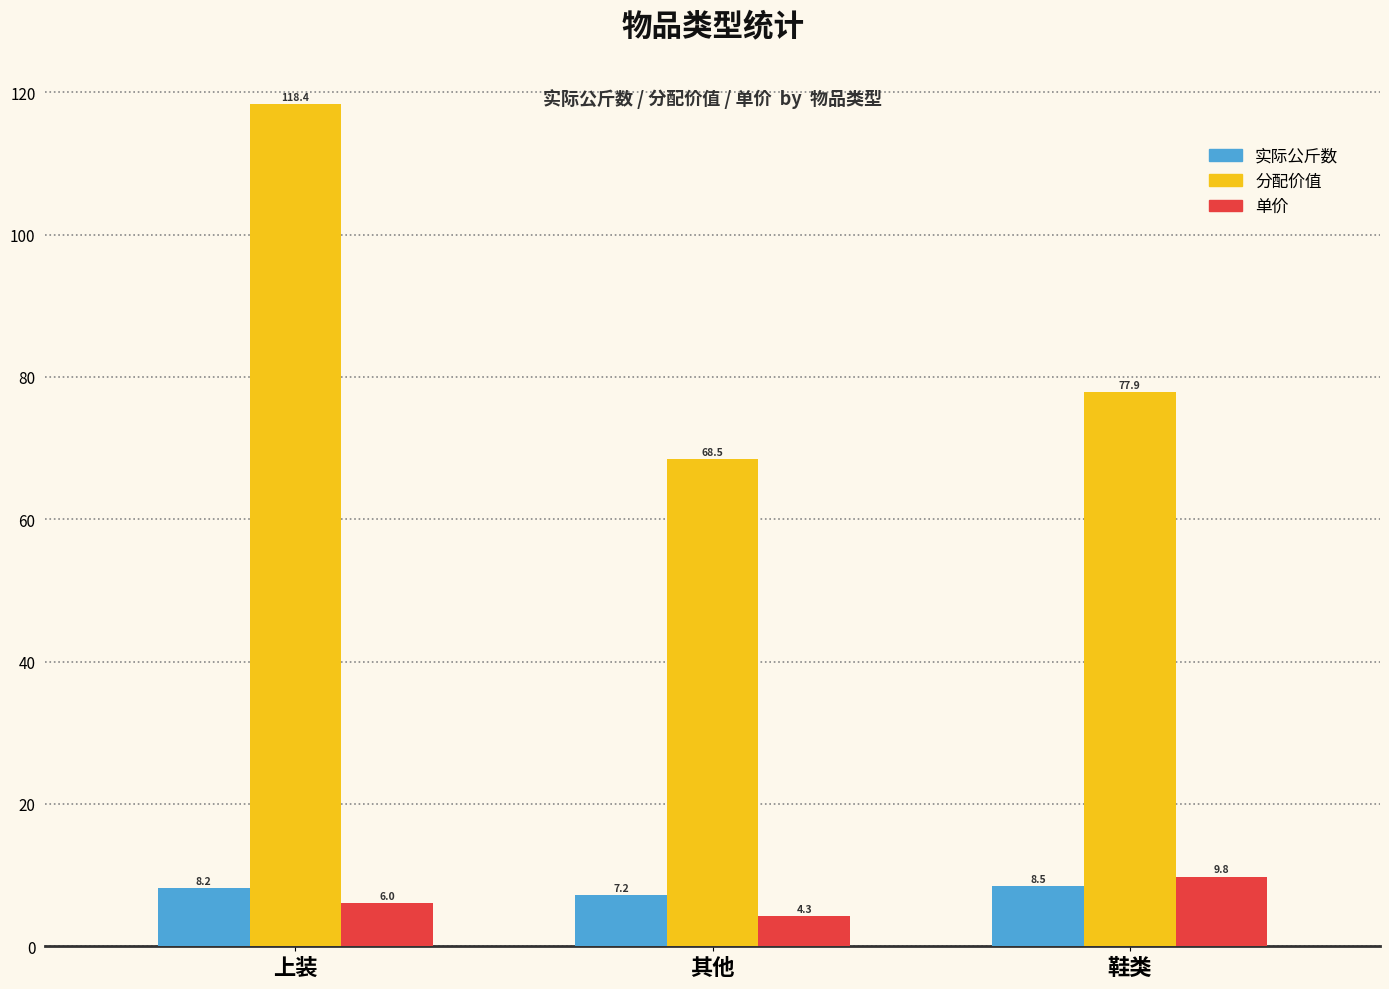

What is the difference between the second highest and minimum values in the 实际公斤数 series?

1.0